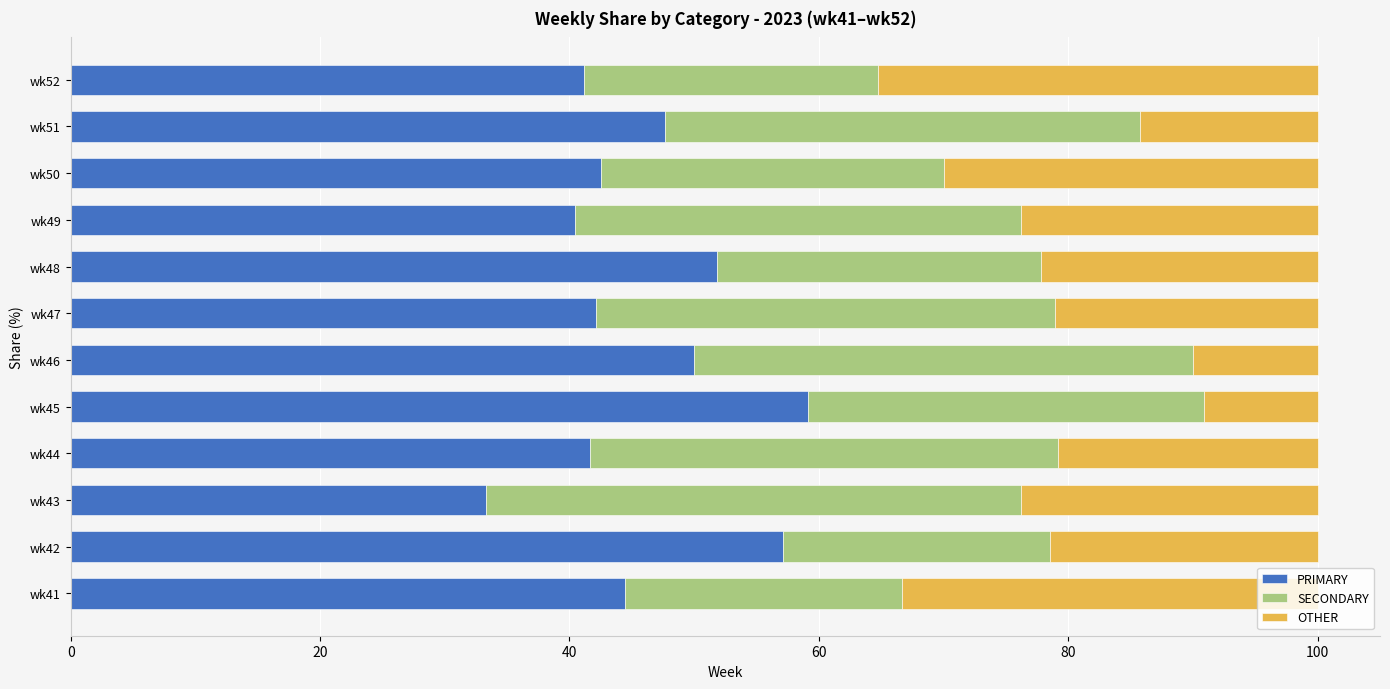

What is the total value across all series at wk49?

100.0